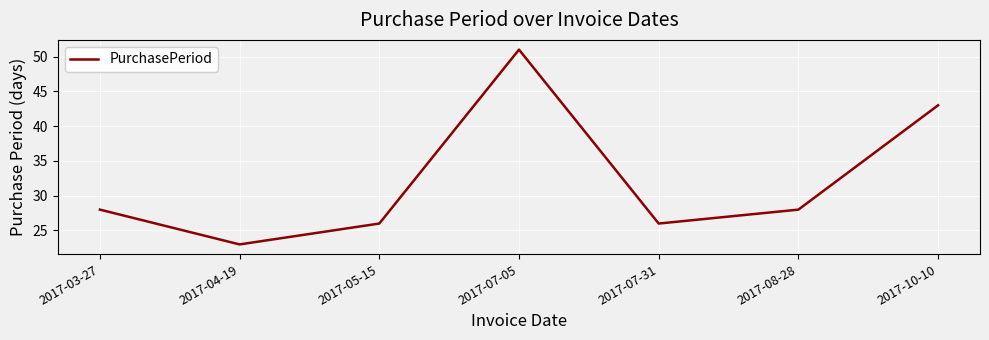

Reading left to right, list all the values displayed in this chart.

2017-03-27=28	2017-04-19=23	2017-05-15=26	2017-07-05=51	2017-07-31=26	2017-08-28=28	2017-10-10=43